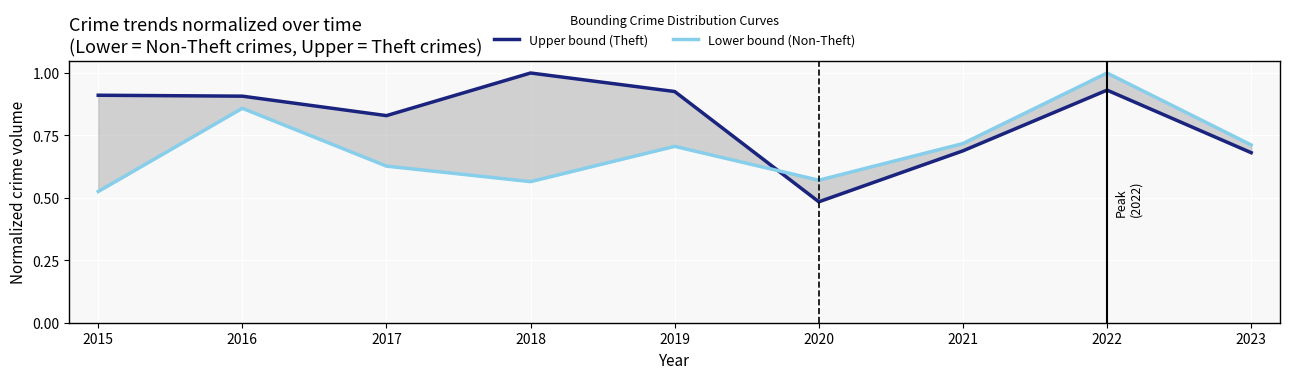

Where do Upper bound (Theft) and Lower bound (Non-Theft) first cross each other?

2019 and 2020